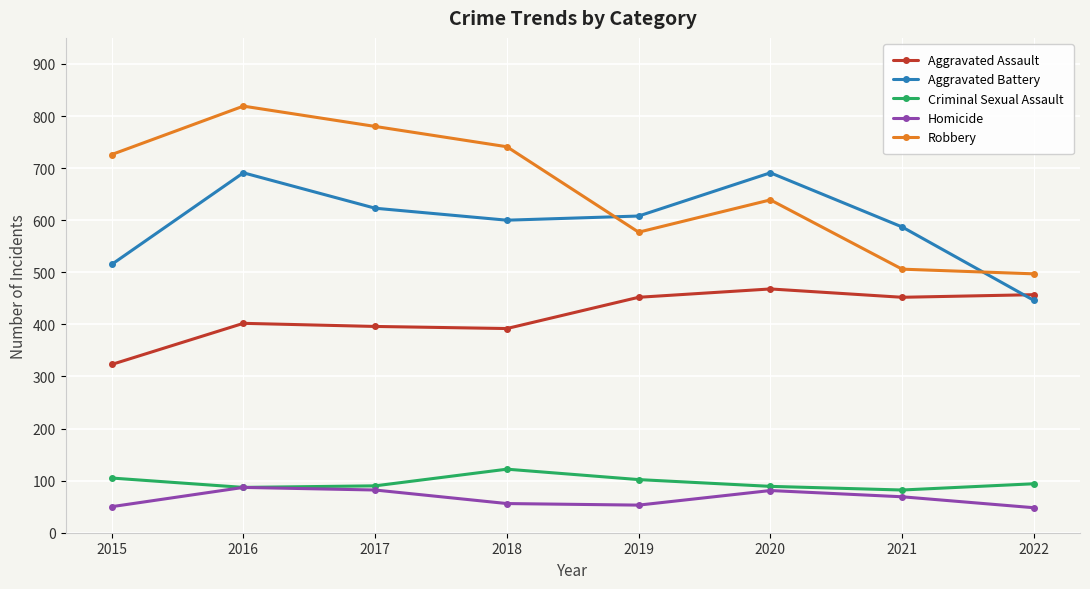

What is the difference between the highest and lowest values at 2022?

449